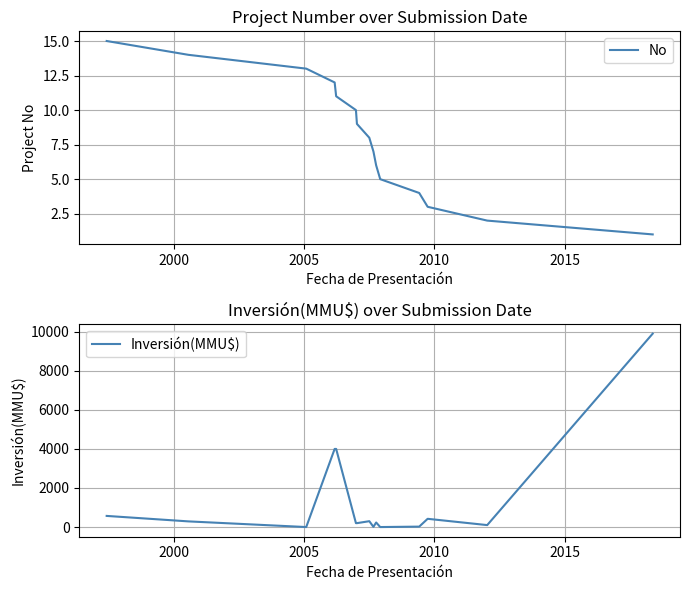

List the series in order of their peak value, highest first.

Inversión(MMU$), No